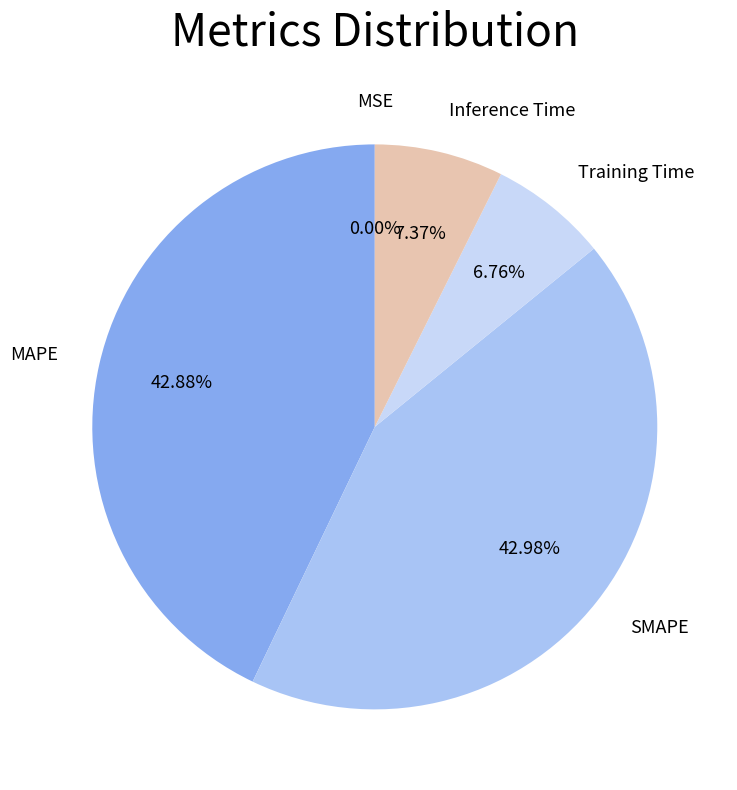

To the nearest percent, what portion does MAPE represent?

43%